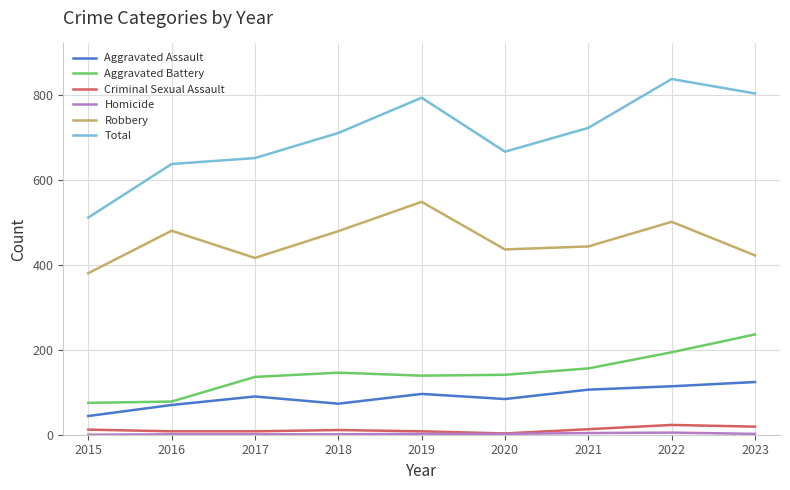

The value of Aggravated Battery at 2016 is 108. True or false?

False